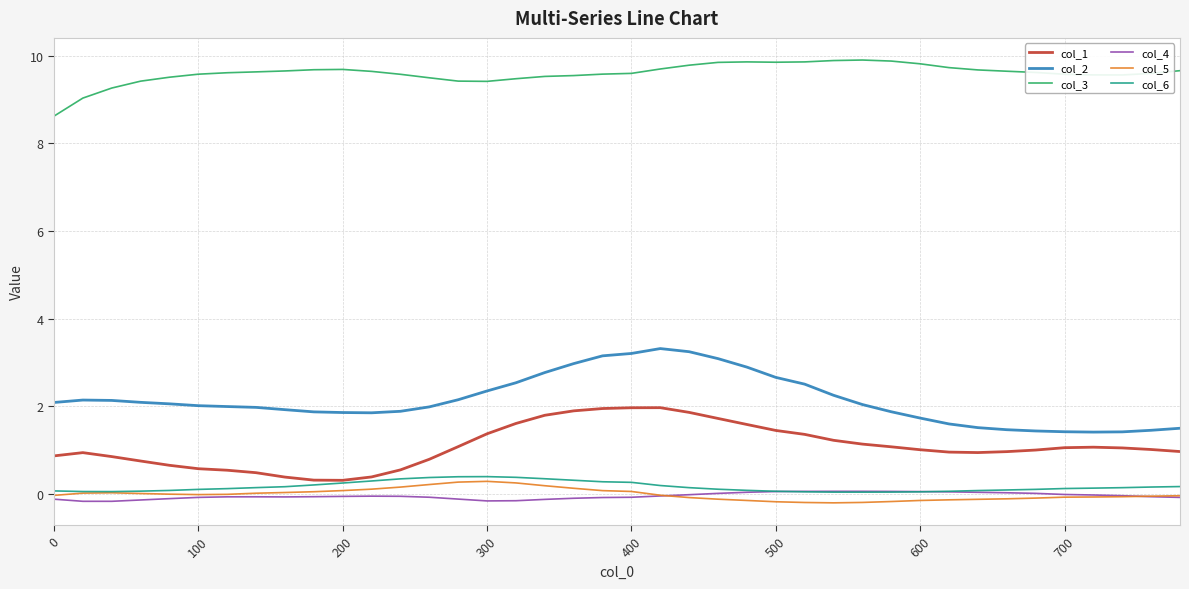

What is the maximum value for col_1?

2.0